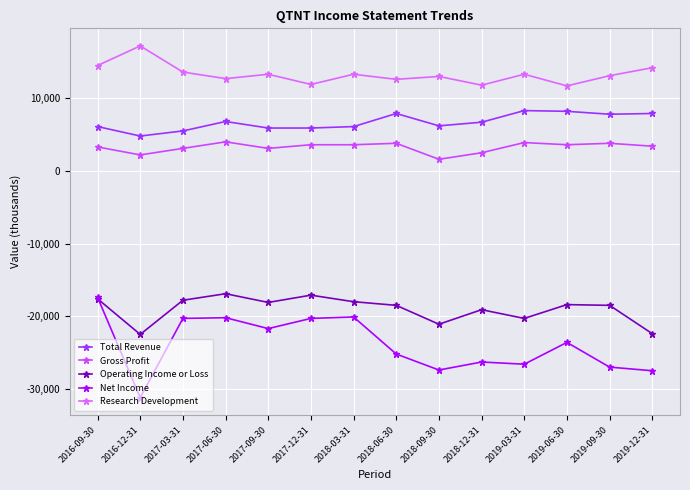

What are all the series names shown in the legend?

Total Revenue, Gross Profit, Operating Income or Loss, Net Income, Research Development